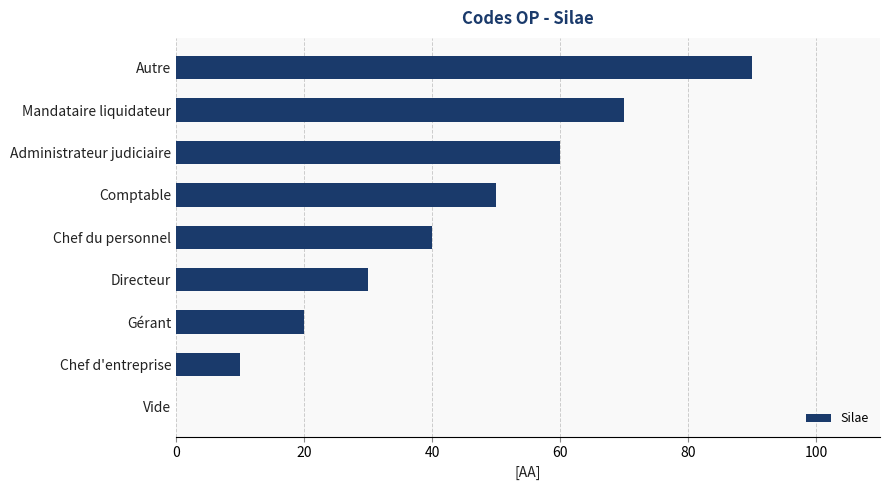

What is the sum of the values at Comptable and Mandataire liquidateur?

120